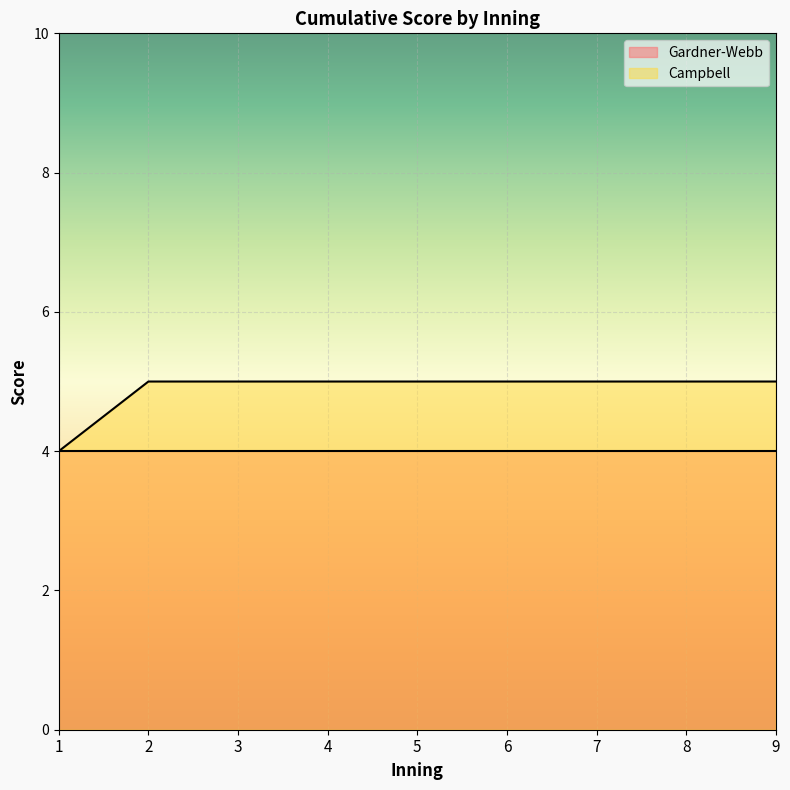

List the labels in order of value, smallest first.

1, 2, 3, 4, 5, 6, 7, 8, 9